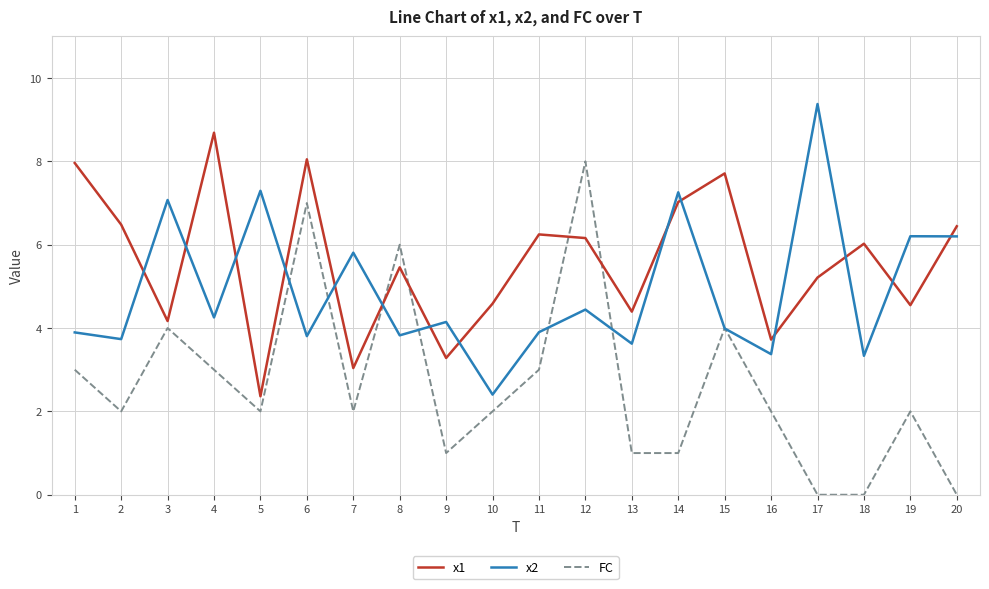

What is the maximum value for x2?

9.4